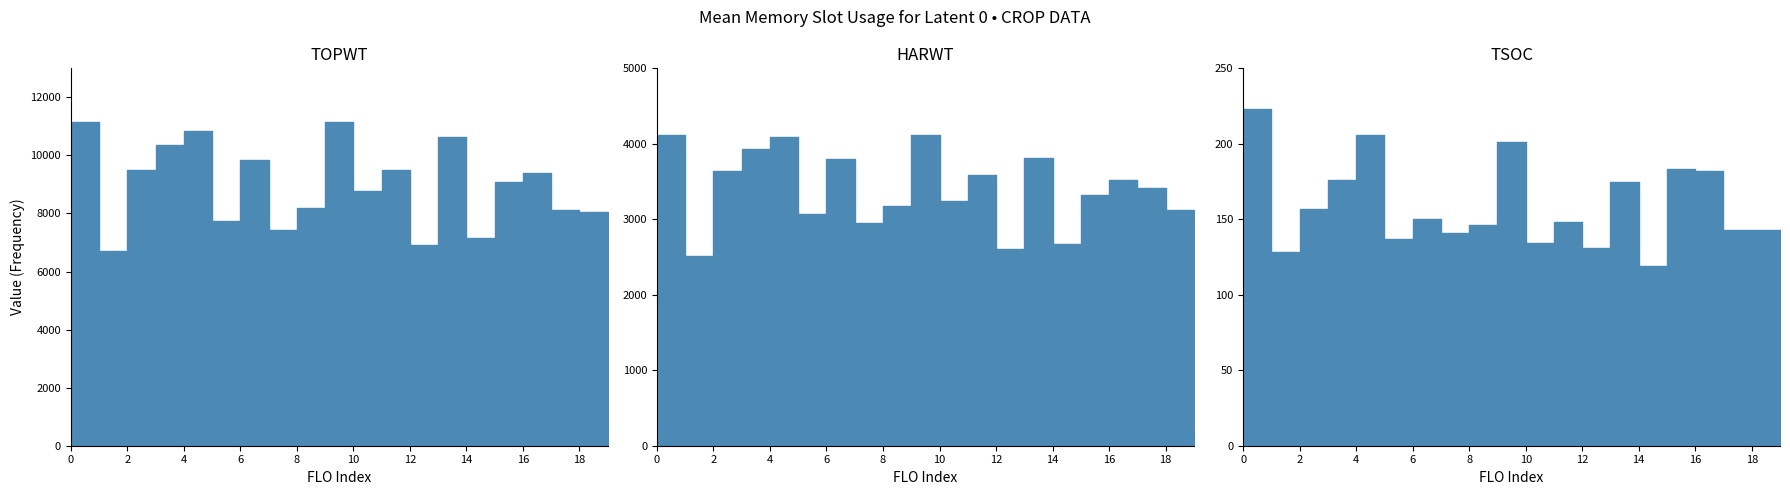

Rank the series by their average value, from highest to lowest.

TOPWT, HARWT, TSOC